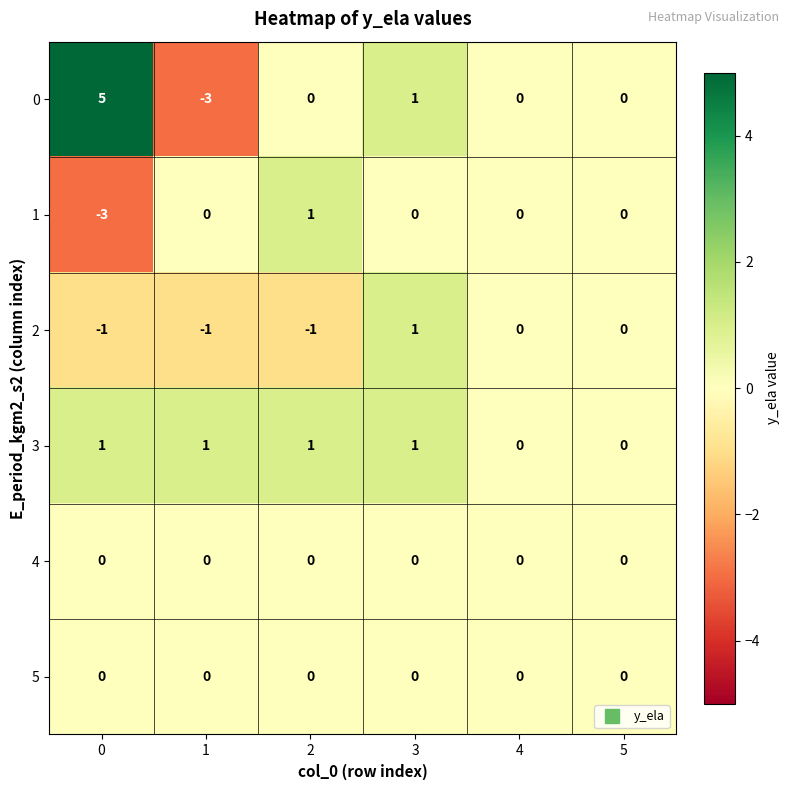

What is the sum of all 0 values?

3